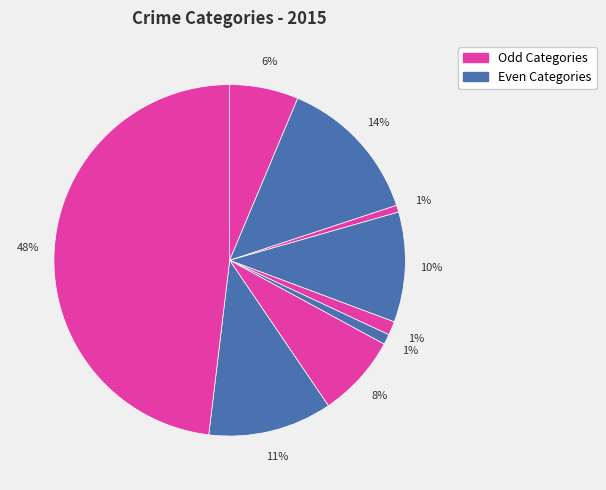

Count the number of slices in the pie.

9